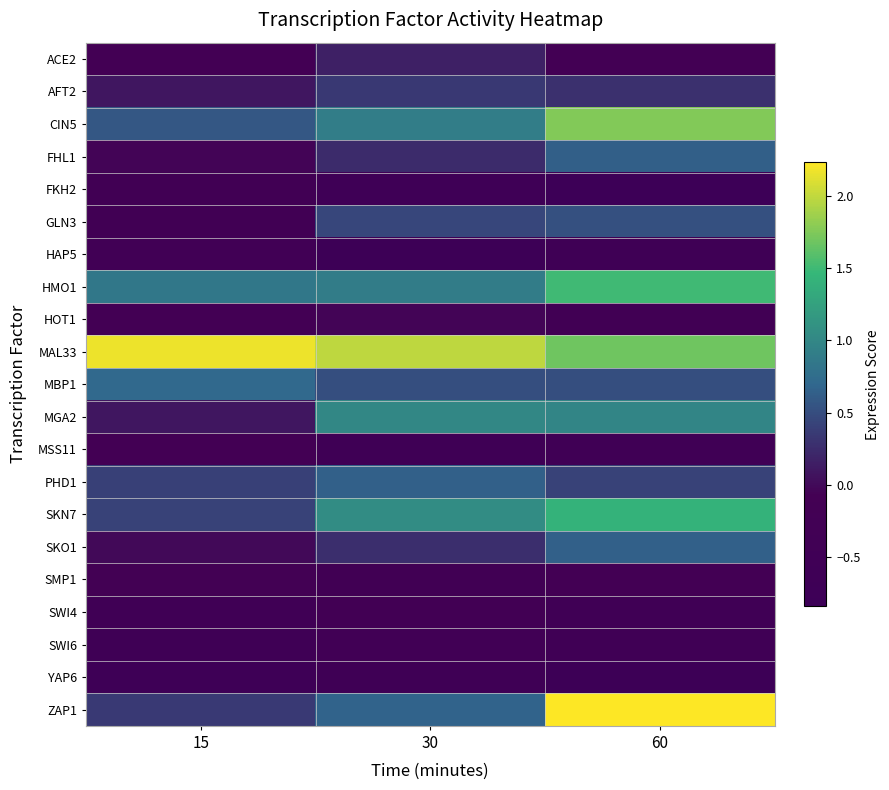

Reading right to left, transcribe all the data shown in this chart.

ACE2: 60=-0.1	30=0.2	15=-0.2
AFT2: 60=0.3	30=0.3	15=0.1
CIN5: 60=1.8	30=0.9	15=0.6
FHL1: 60=0.6	30=0.2	15=-0.0
FKH2: 60=-0.8	30=-0.6	15=-0.3
GLN3: 60=0.5	30=0.4	15=-0.3
HAP5: 60=-0.5	30=-0.8	15=-0.3
HMO1: 60=1.5	30=0.9	15=0.8
HOT1: 60=-0.3	30=-0.0	15=-0.1
MAL33: 60=1.7	30=2.0	15=2.2
MBP1: 60=0.5	30=0.5	15=0.7
MGA2: 60=1.0	30=1.0	15=0.1
MSS11: 60=-0.5	30=-0.5	15=-0.1
PHD1: 60=0.4	30=0.6	15=0.4
SKN7: 60=1.4	30=1.1	15=0.4
SKO1: 60=0.6	30=0.3	15=-0.0
SMP1: 60=-0.2	30=-0.3	15=-0.1
SWI4: 60=-0.4	30=-0.3	15=-0.4
SWI6: 60=-0.4	30=-0.4	15=-0.5
YAP6: 60=-0.7	30=-0.5	15=-0.7
ZAP1: 60=2.2	30=0.7	15=0.3